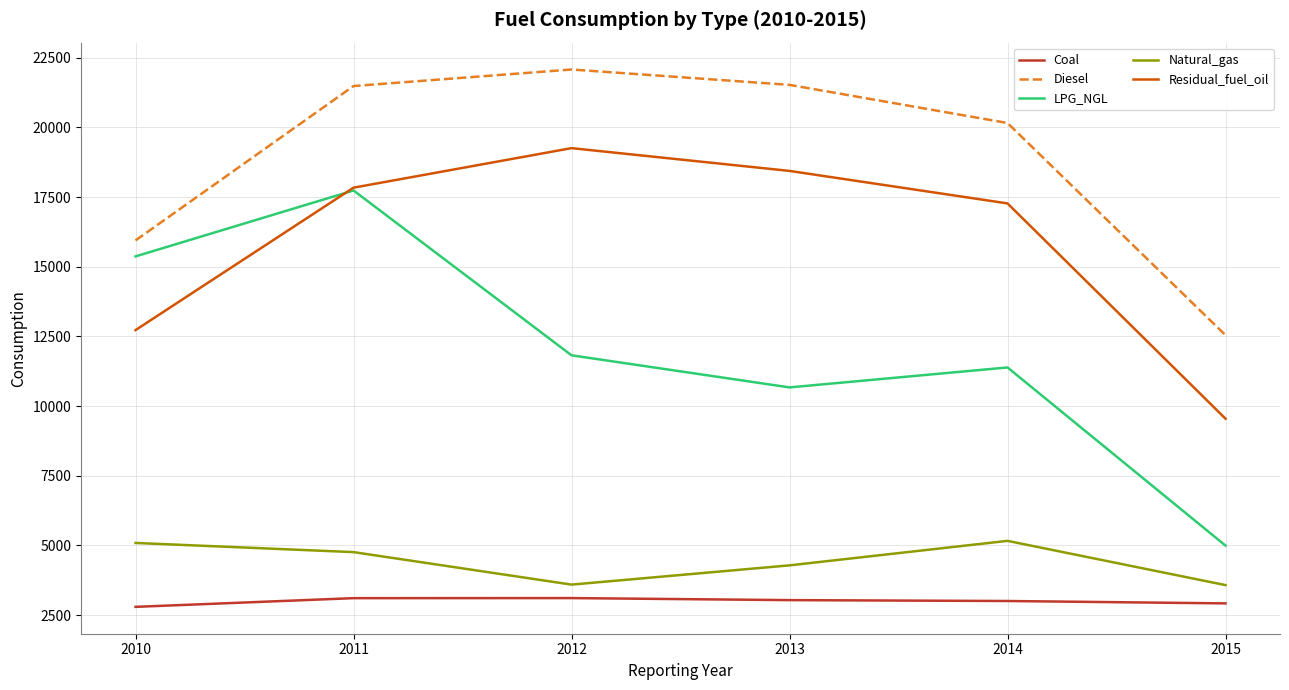

What is the average value of the Coal series?

2993.6